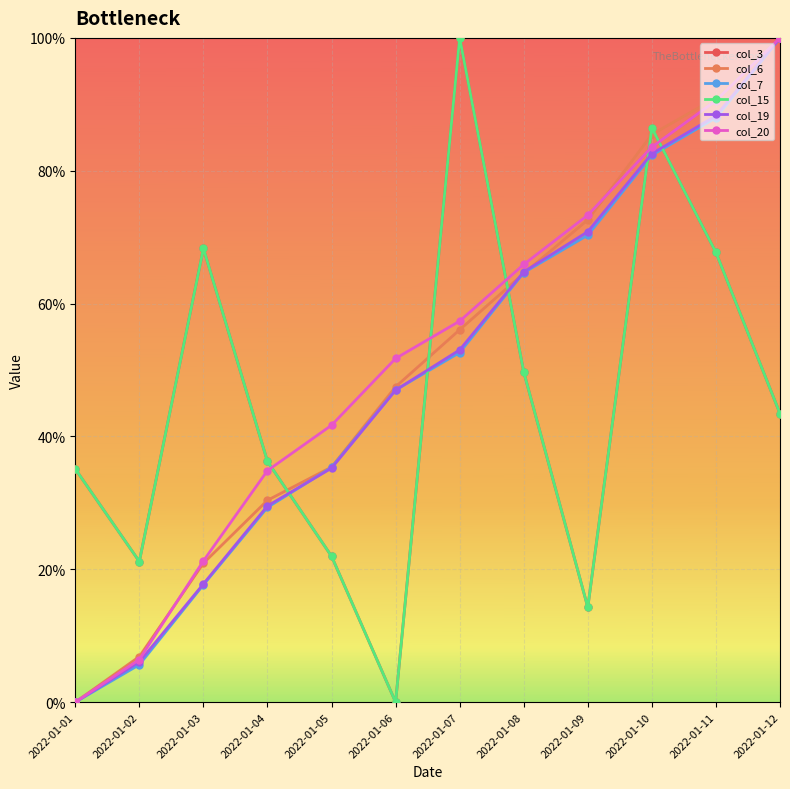

How many times do col_6 and col_19 cross each other?

2